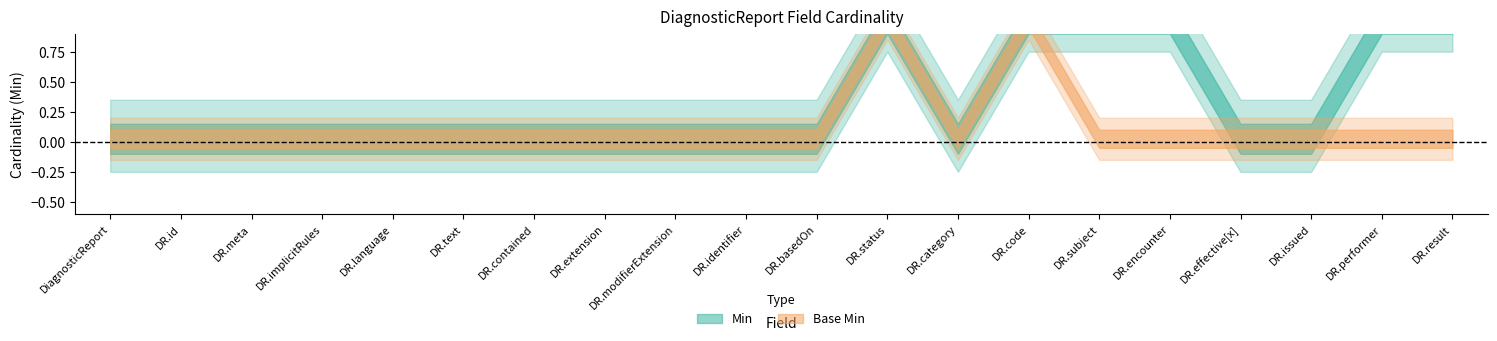

How many Base Min values are between 0 and 1?

20